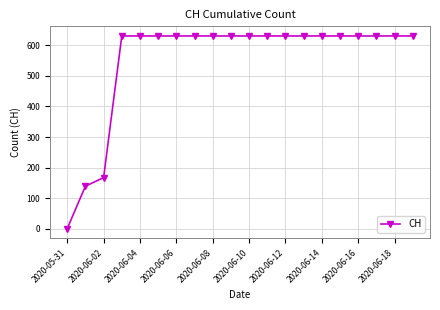

What is the average value?

552